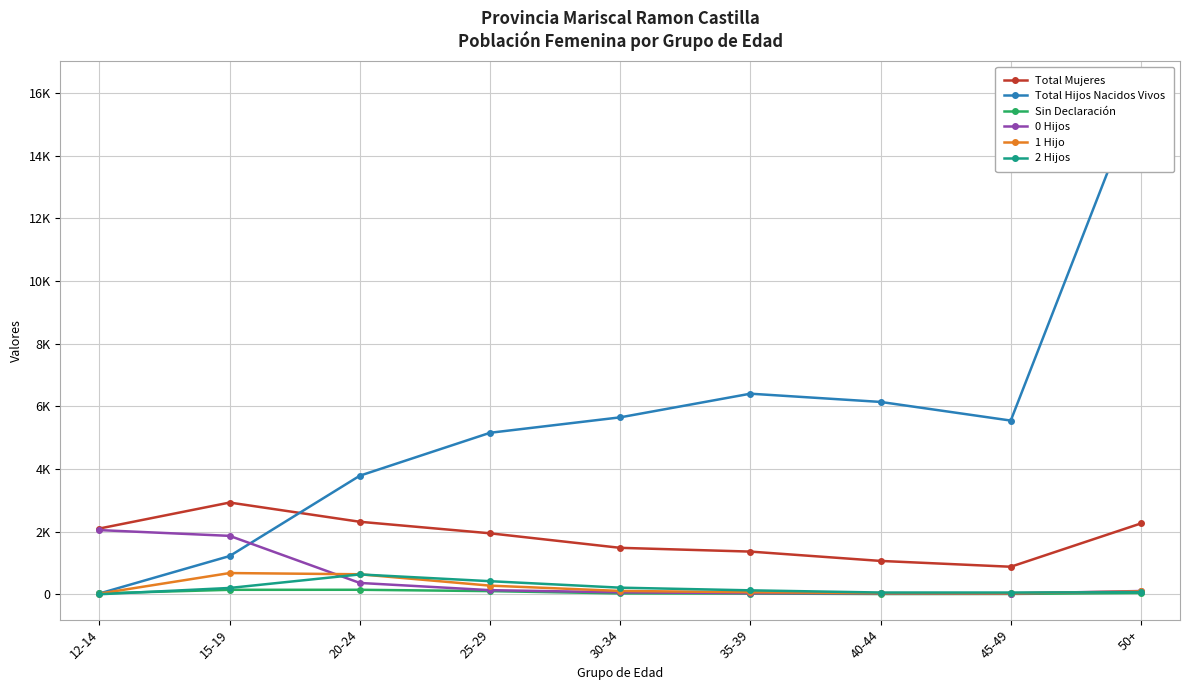

What is the label of the 4th point from the right?

35-39